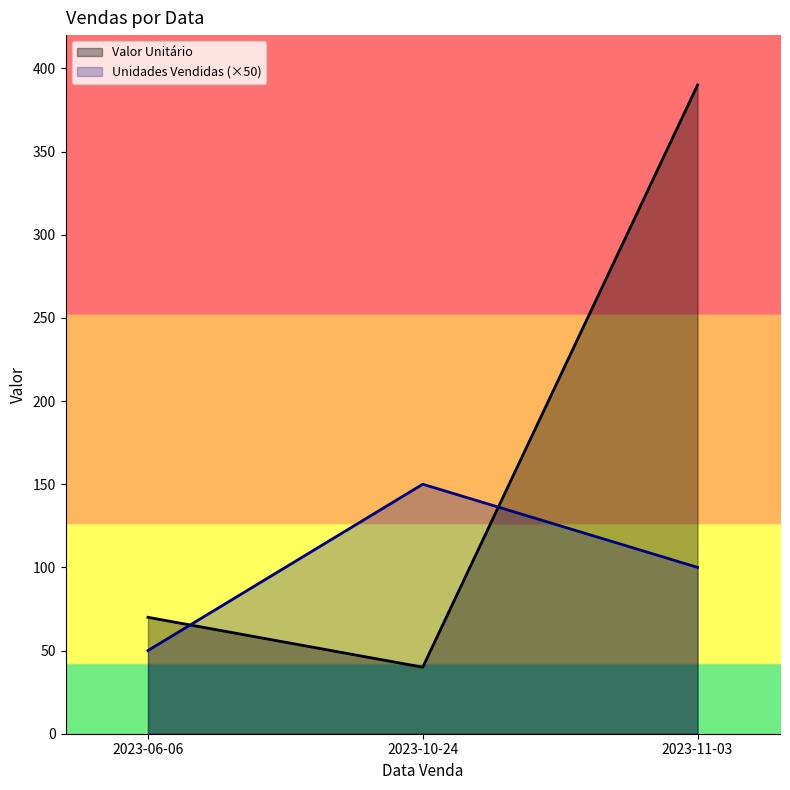

Reading left to right, extract all data points from this chart.

Valor Unitário: 2023-06-06=70.0	2023-10-24=40.0	2023-11-03=390.0
Unidades Vendidas: 2023-06-06=50.0	2023-10-24=150.0	2023-11-03=100.0